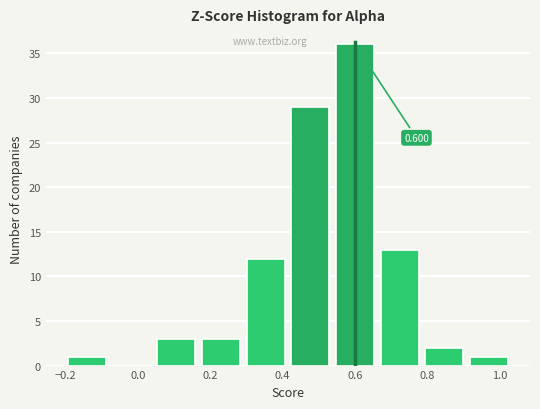

Which range on the x-axis has the tallest bar?

0.54 to 0.66